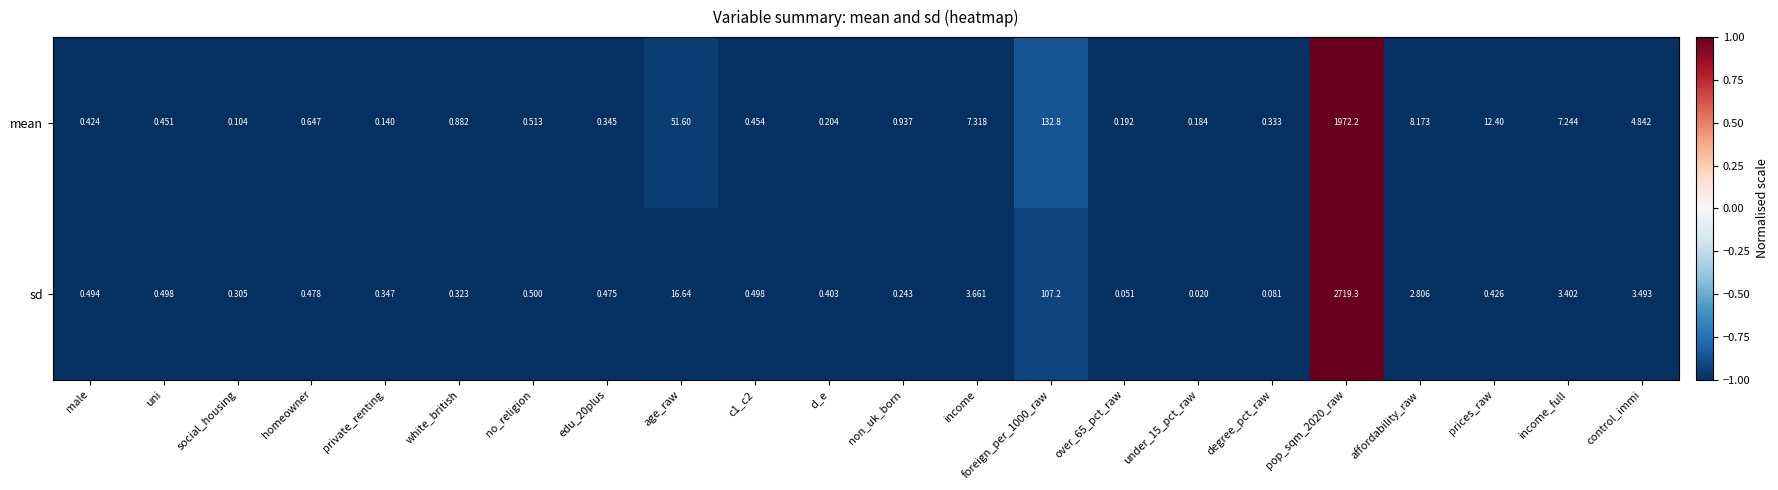

Between no_religion and control_immi, which series saw the biggest shift?

mean